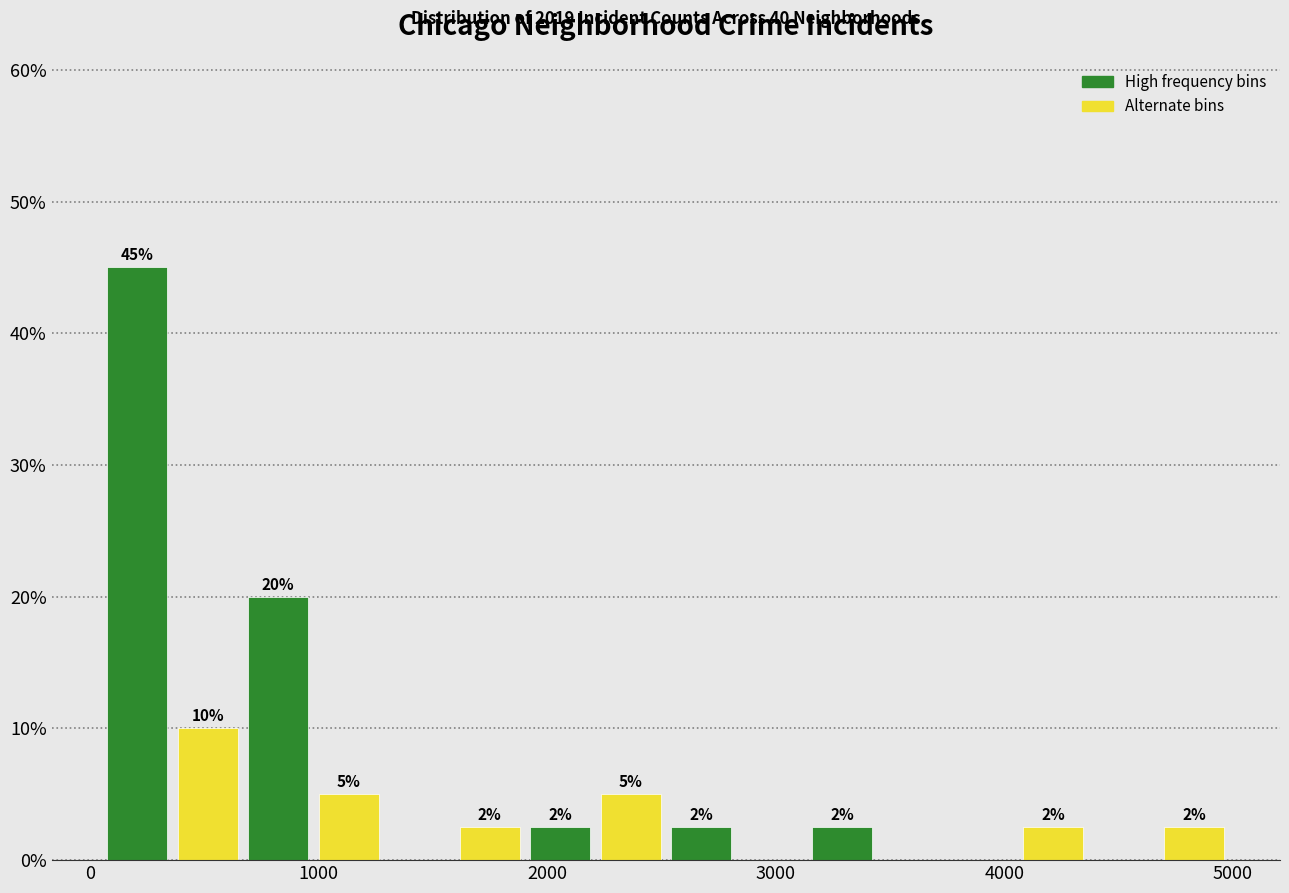

Around what value on the x-axis is the tallest bar? Give the approximate position of its centre, as read against the axis.

200